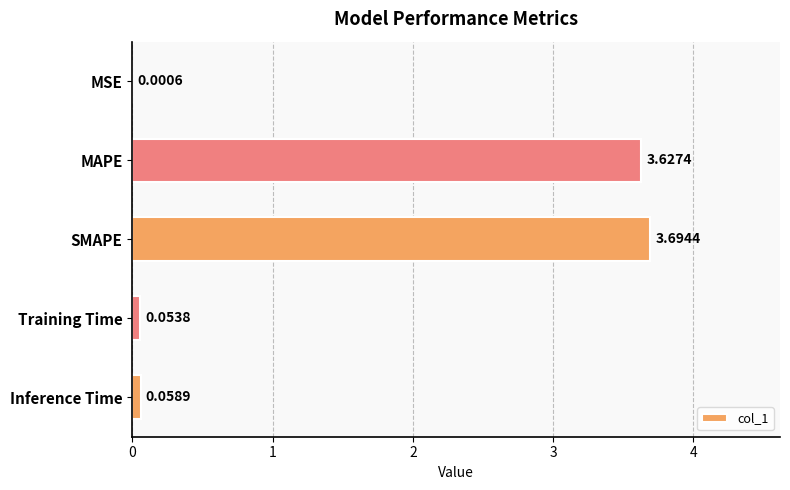

Where is the data nearest to the value 1?

Inference Time